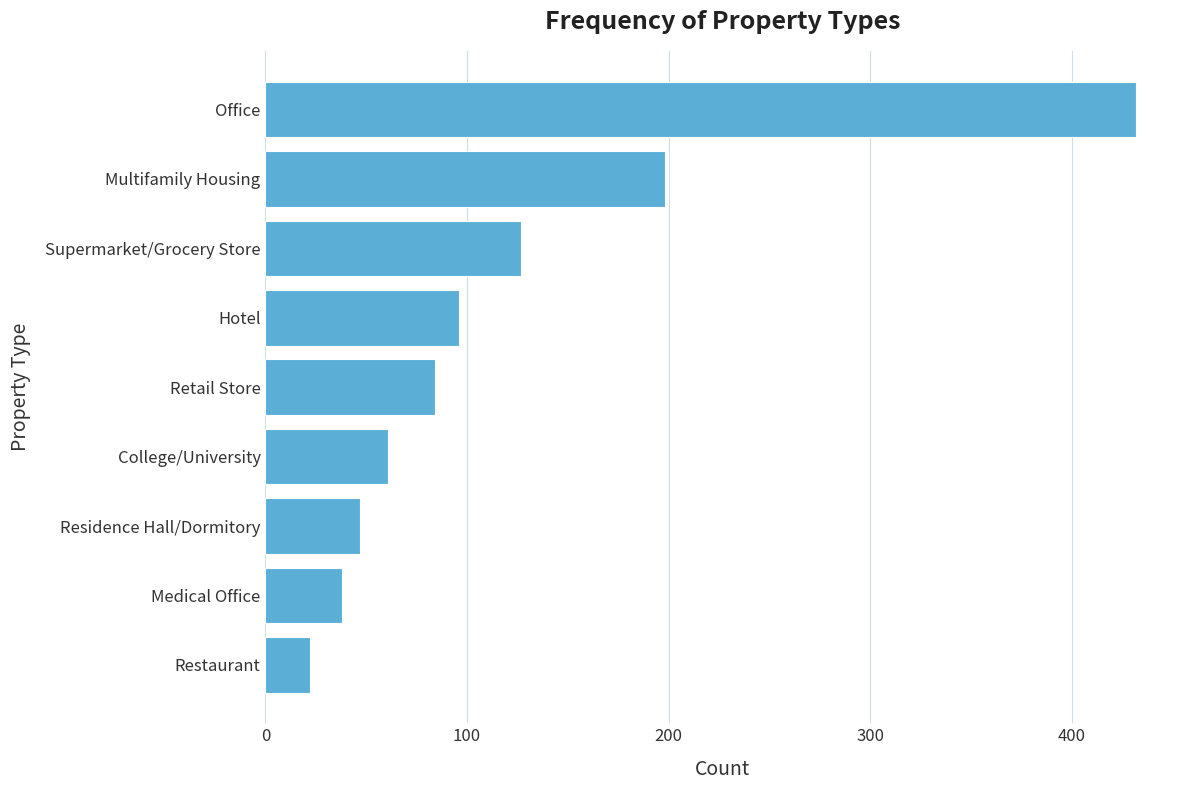

What is the average value?

123